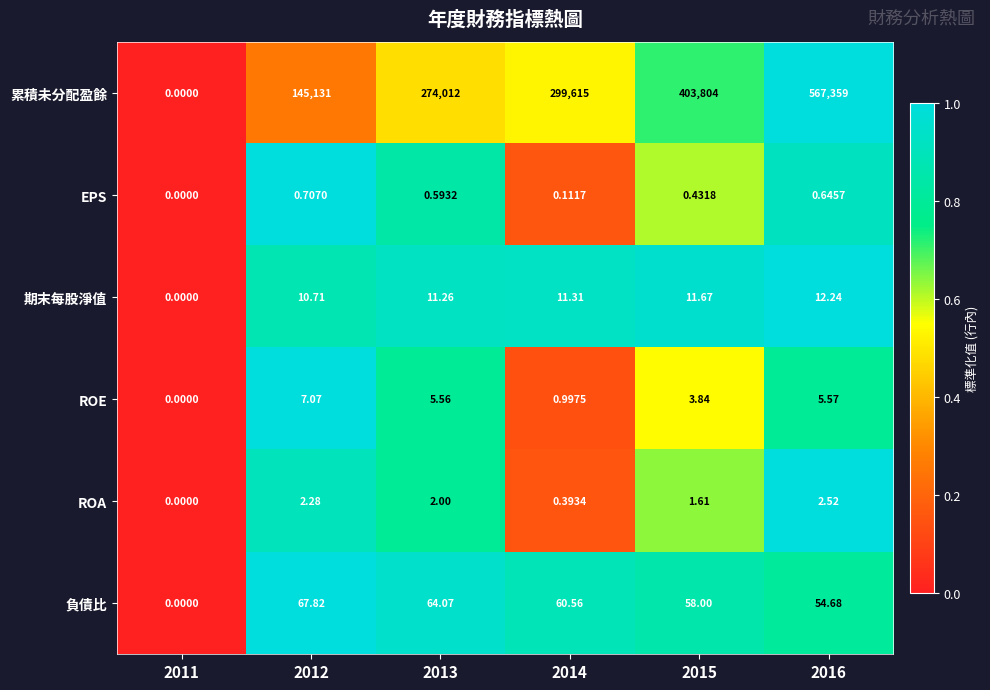

What is the spread (max minus min) of values at 2016?

567358.4